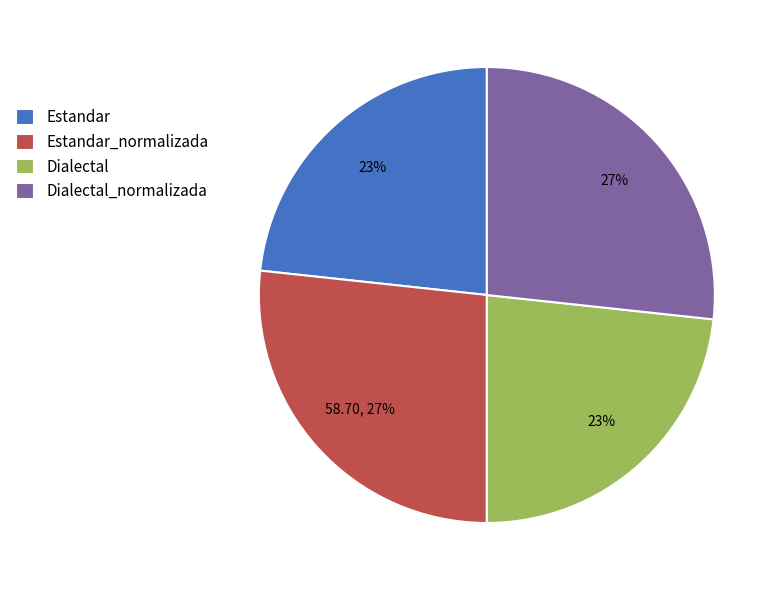

Is it true that Estandar_normalizada is 16% of the pie?

False